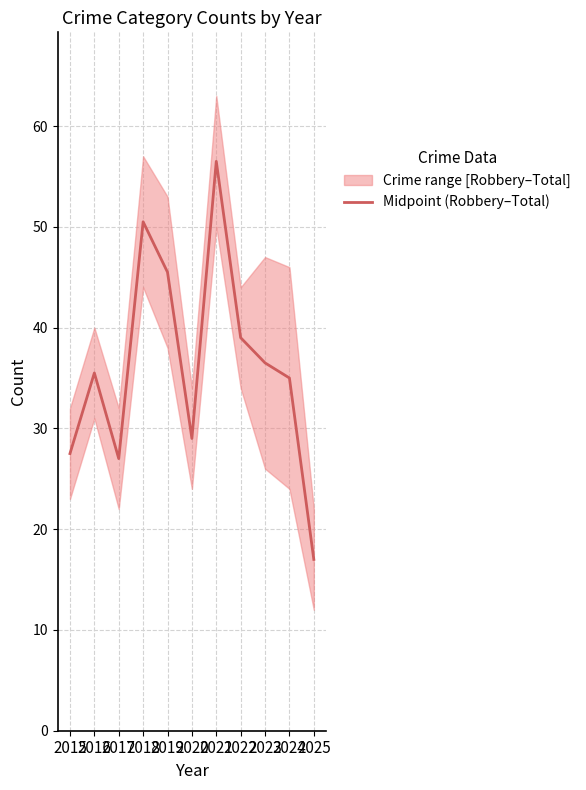

Which has a higher value, 2017 or 2019?

2019